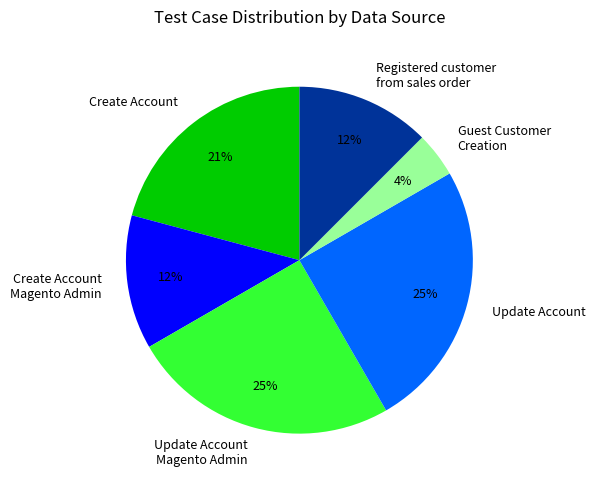

What percentage is the Create Account Magento Admin slice, to the nearest percent?

13%